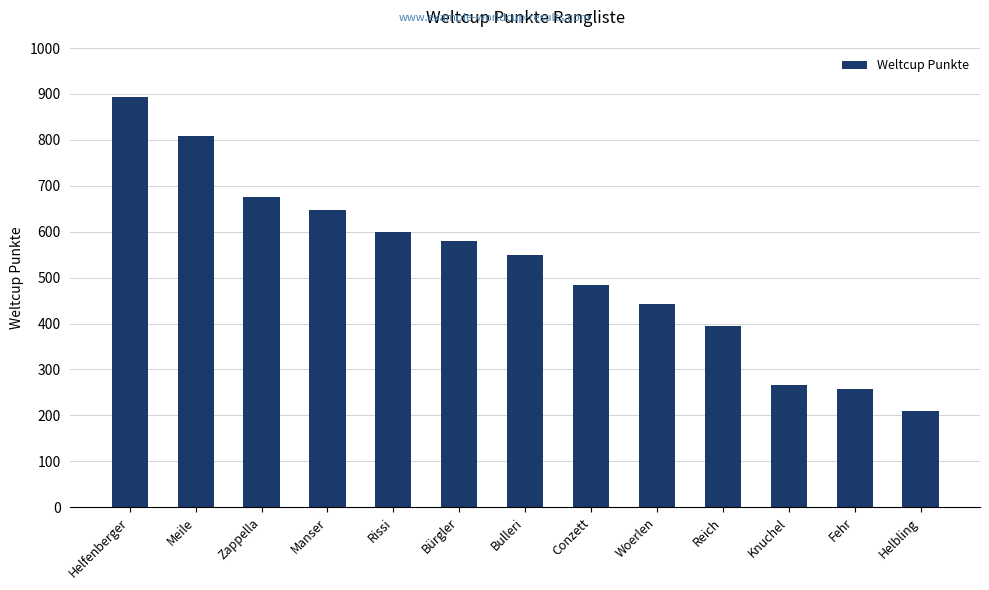

How many distinct data groups are displayed?

1